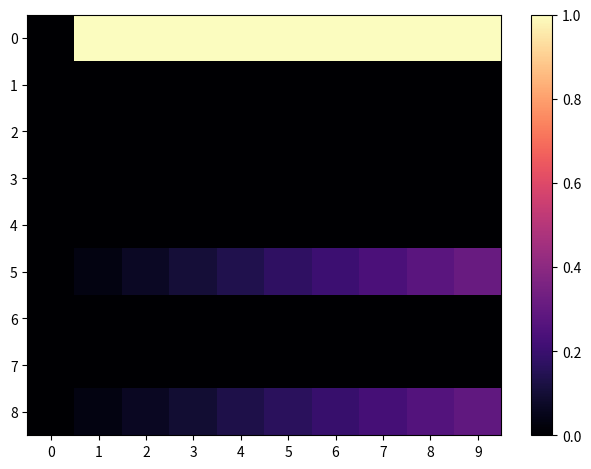

Reading left to right, what are all the values shown in this chart?

0: 0=0.0	1=1.0	2=1.0	3=1.0	4=1.0	5=1.0	6=1.0	7=1.0	8=1.0	9=1.0
1: 0=0.0	1=0.0	2=0.0	3=0.0	4=0.0	5=0.0	6=0.0	7=0.0	8=0.0	9=0.0
2: 0=0.0	1=0.0	2=0.0	3=0.0	4=0.0	5=0.0	6=0.0	7=0.0	8=0.0	9=0.0
3: 0=0.0	1=0.0	2=0.0	3=0.0	4=0.0	5=0.0	6=0.0	7=0.0	8=0.0	9=0.0
4: 0=0.0	1=0.0	2=0.0	3=0.0	4=0.0	5=0.0	6=0.0	7=0.0	8=0.0	9=0.0
5: 0=0.0	1=0.0	2=0.1	3=0.1	4=0.1	5=0.2	6=0.2	7=0.2	8=0.3	9=0.3
6: 0=0.0	1=0.0	2=0.0	3=0.0	4=0.0	5=0.0	6=0.0	7=0.0	8=0.0	9=0.0
7: 0=0.0	1=0.0	2=0.0	3=0.0	4=0.0	5=0.0	6=0.0	7=0.0	8=0.0	9=0.0
8: 0=0.0	1=0.0	2=0.1	3=0.1	4=0.1	5=0.2	6=0.2	7=0.2	8=0.3	9=0.3